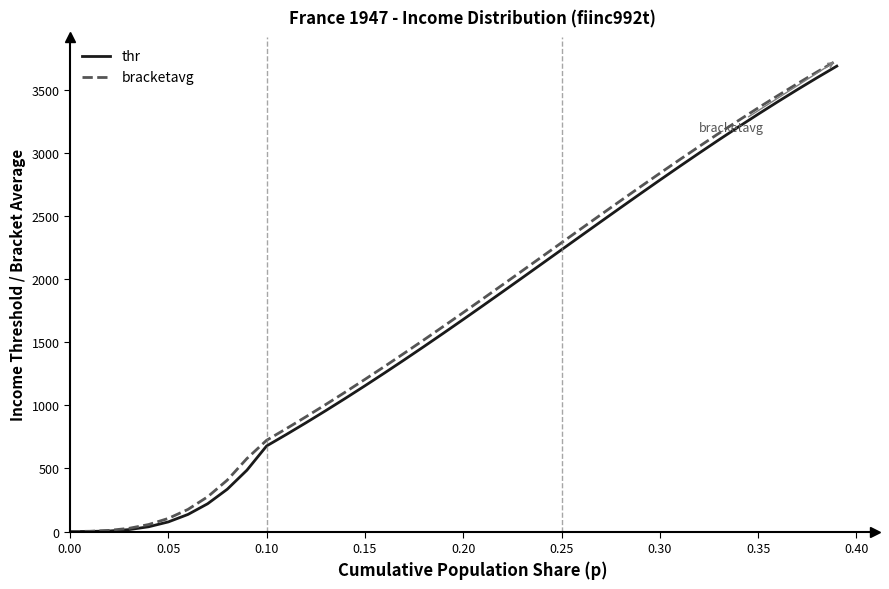

What is the maximum value shown in the chart?

3733.8